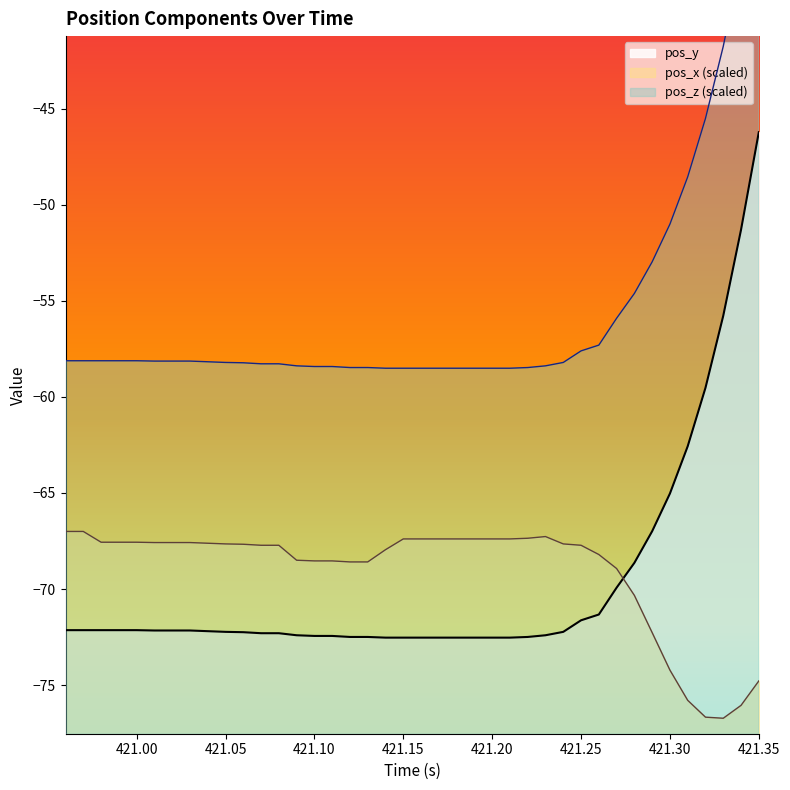

What is the difference between the maximum and second lowest values in the pos_y series?

26.3